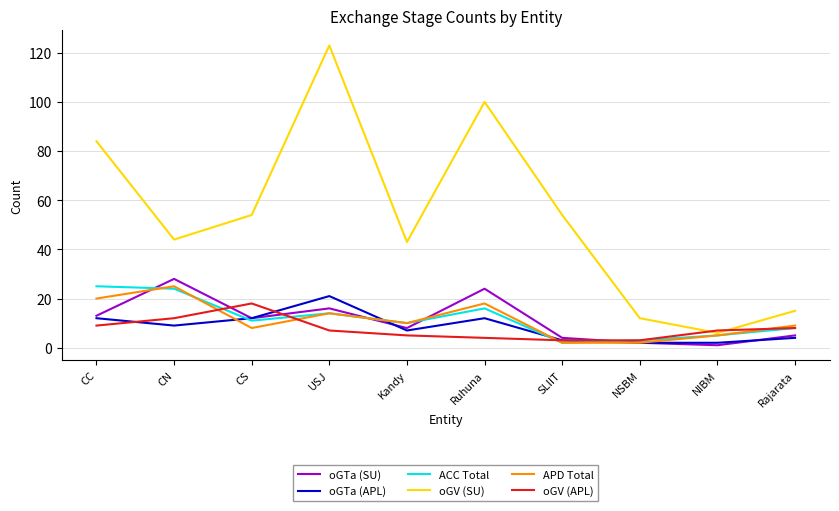

True or false: oGV (SU) has a value of 51 at CC.

False